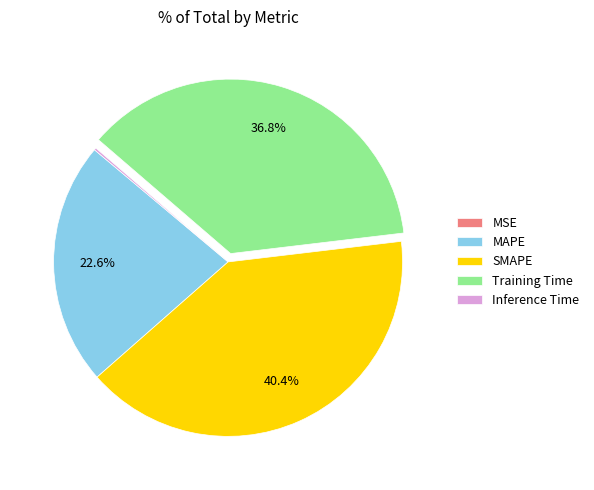

Which slice is the largest?

SMAPE